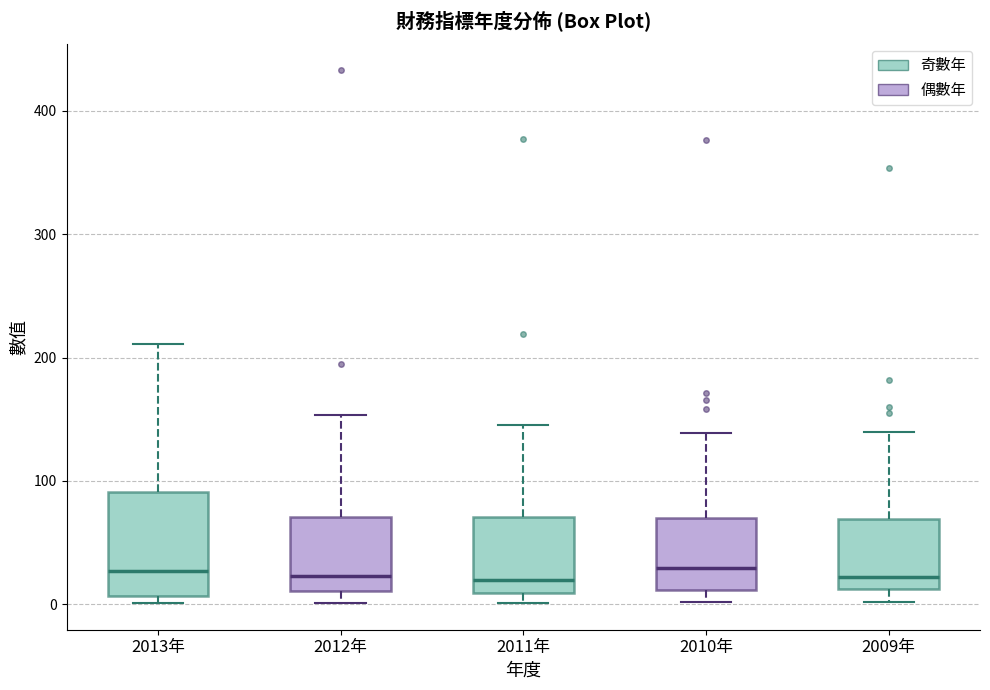

Reading left to right, transcribe this box plot: for each box, give where its median line is, the range the box spans, and where its two whiskers end, as read against the y-axis. The values are not printed on the chart, so give them approximately, as read against the axis.

2013年: median 30, box 10 to 90, whiskers 0 to 210
2012年: median 20, box 10 to 70, whiskers 0 to 150
2011年: median 20, box 10 to 70, whiskers 0 to 150
2010年: median 30, box 10 to 70, whiskers 0 to 140
2009年: median 20, box 10 to 70, whiskers 0 to 140